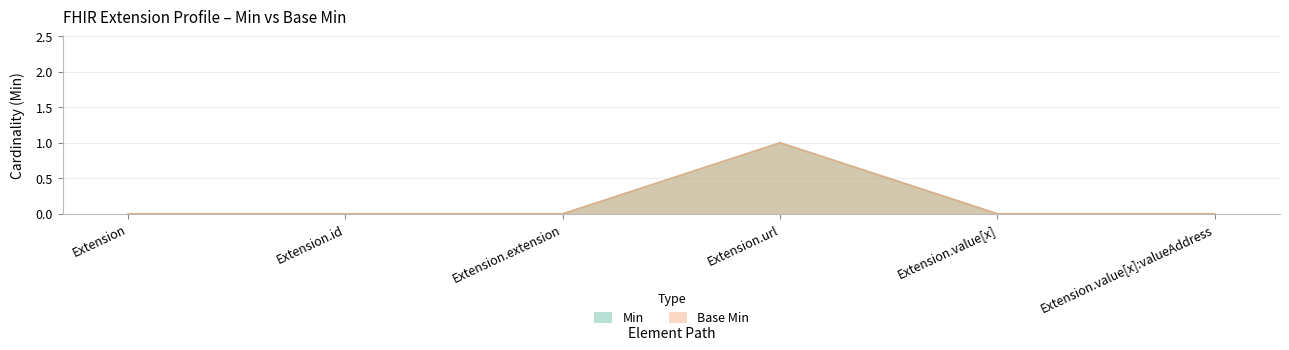

How many data points does each series have?

6